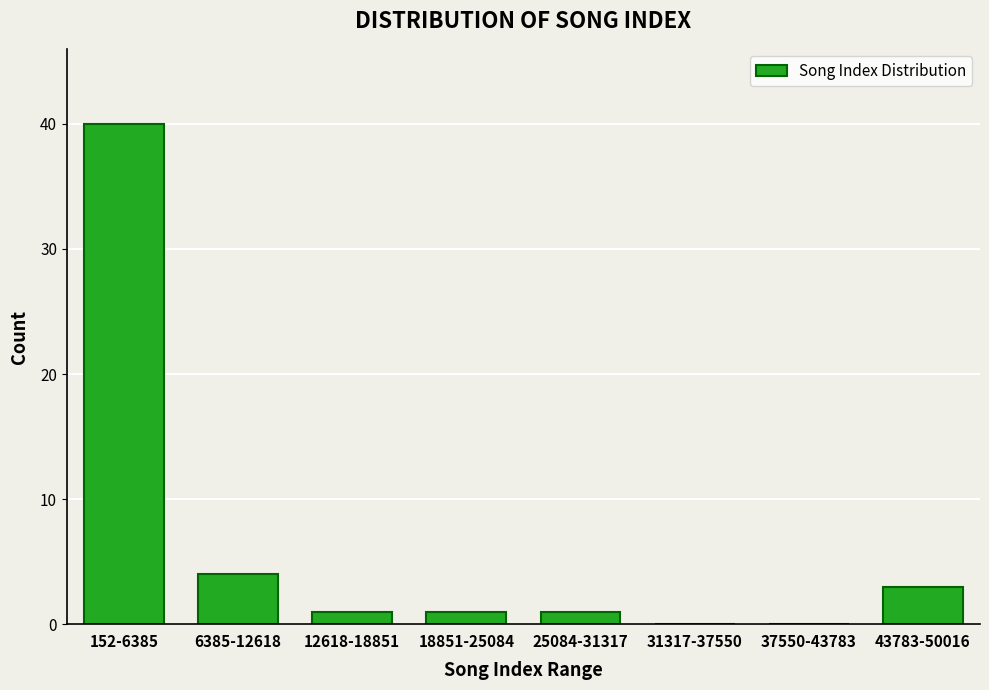

Reading left to right, extract all data points from this chart.

152-6385=40	6385-12618=4	12618-18851=1	18851-25084=1	25084-31317=1	31317-37550=0	37550-43783=0	43783-50016=3